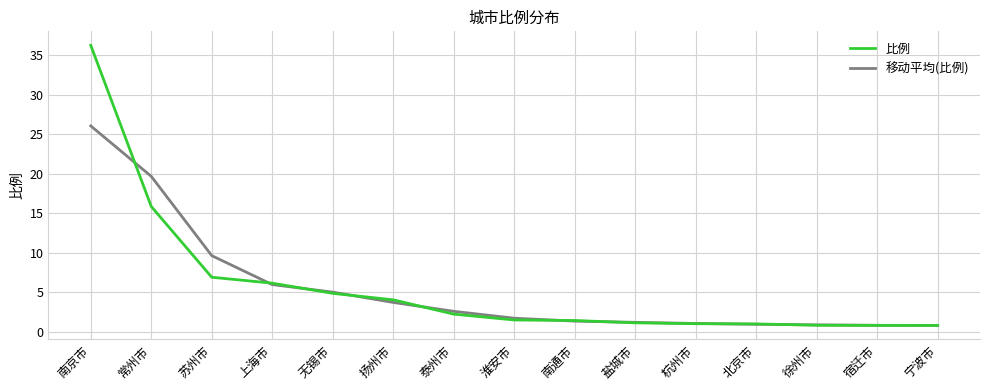

Is the value of 比例 at 苏州市 greater than the value of 移动平均(比例) at 徐州市?

Yes